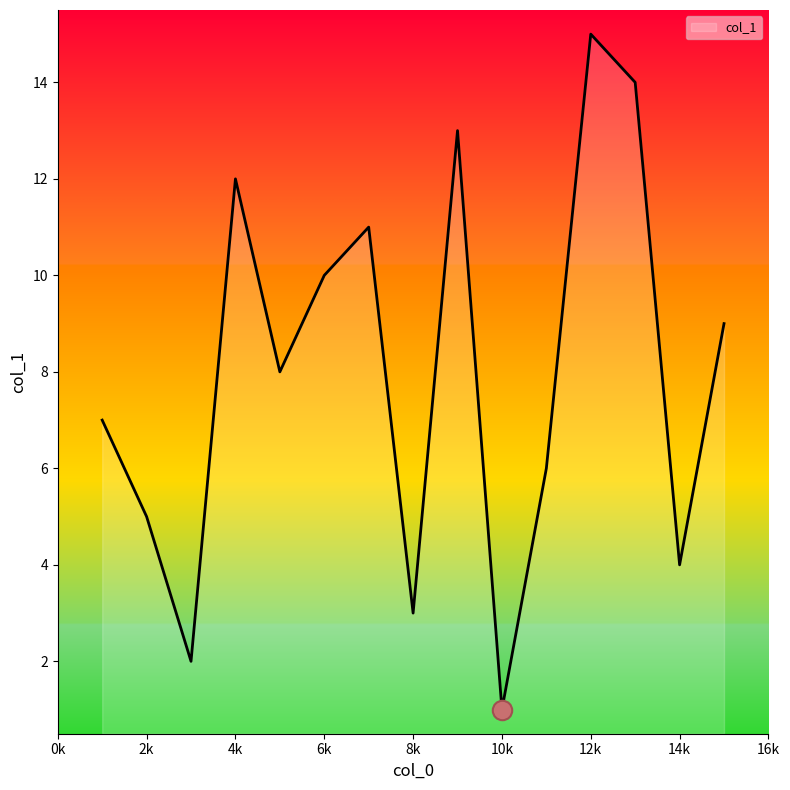

What is the difference between the maximum and minimum values?

14